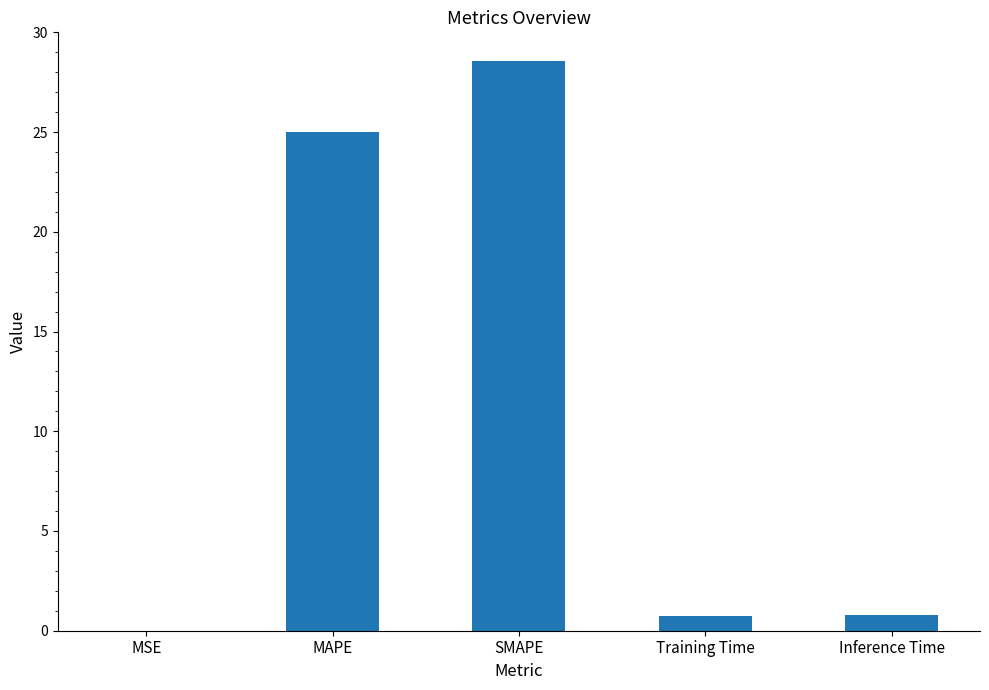

What is the change in value from SMAPE to Inference Time?

-27.8